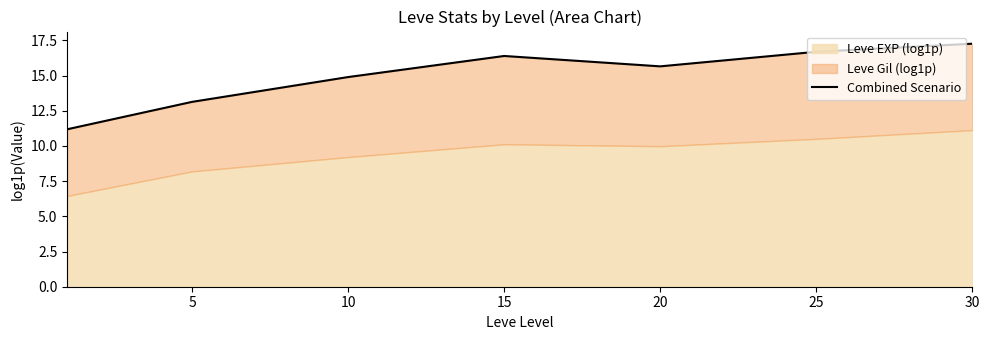

Where does the data first go above 15?

15